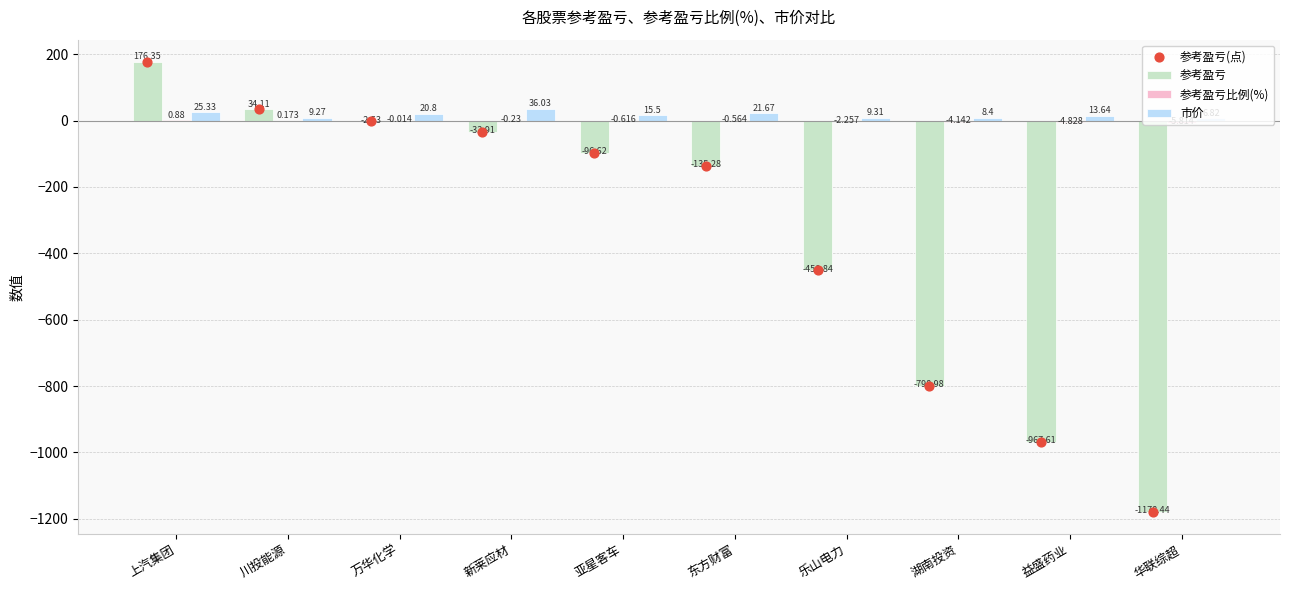

Is the value of 参考盈亏 at 湖南投资 greater than the value of 参考盈亏比例(%) at 亚星客车?

No